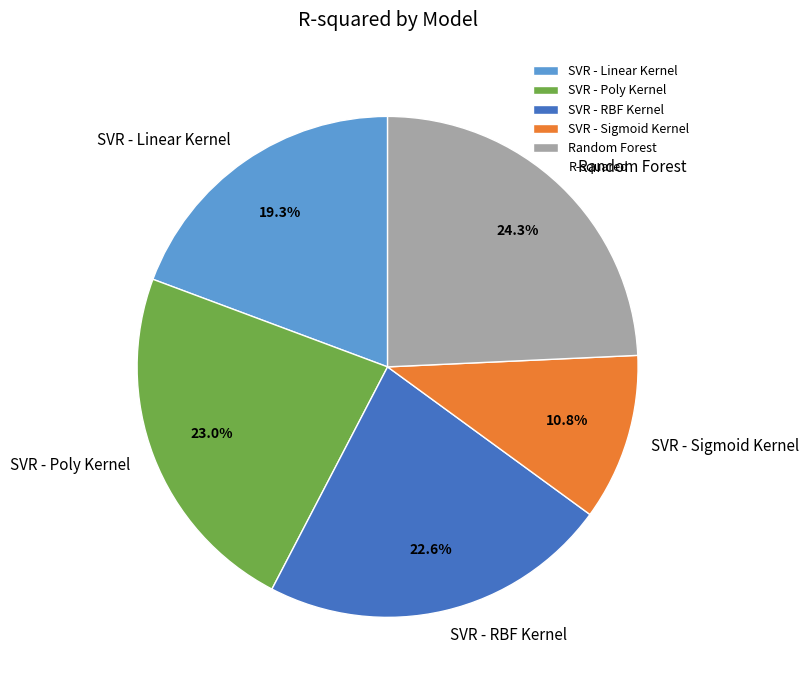

Between Random Forest and SVR - Poly Kernel, which is larger?

Random Forest